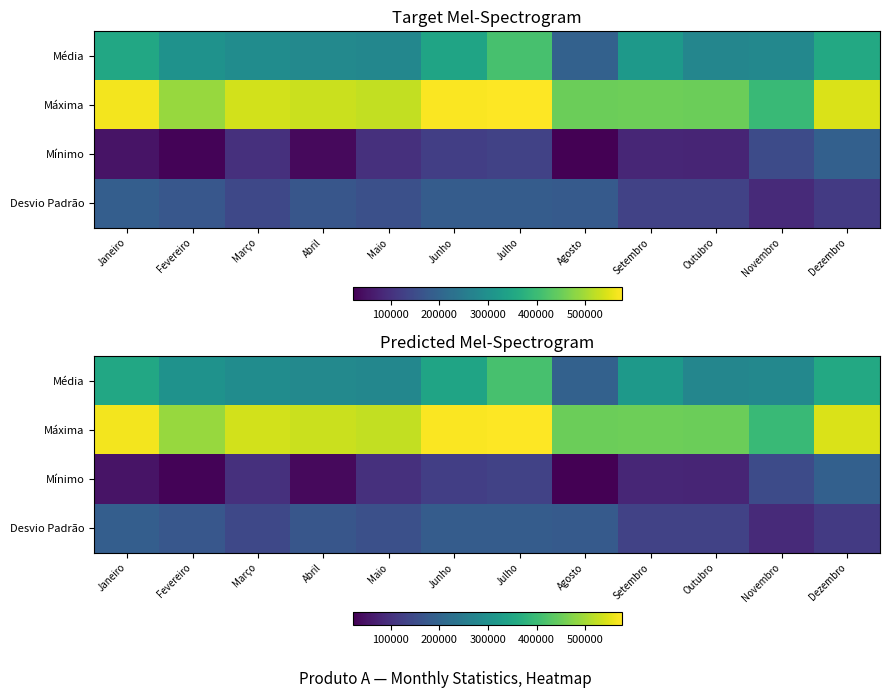

At how many categories does at least one series exceed 475002?

8